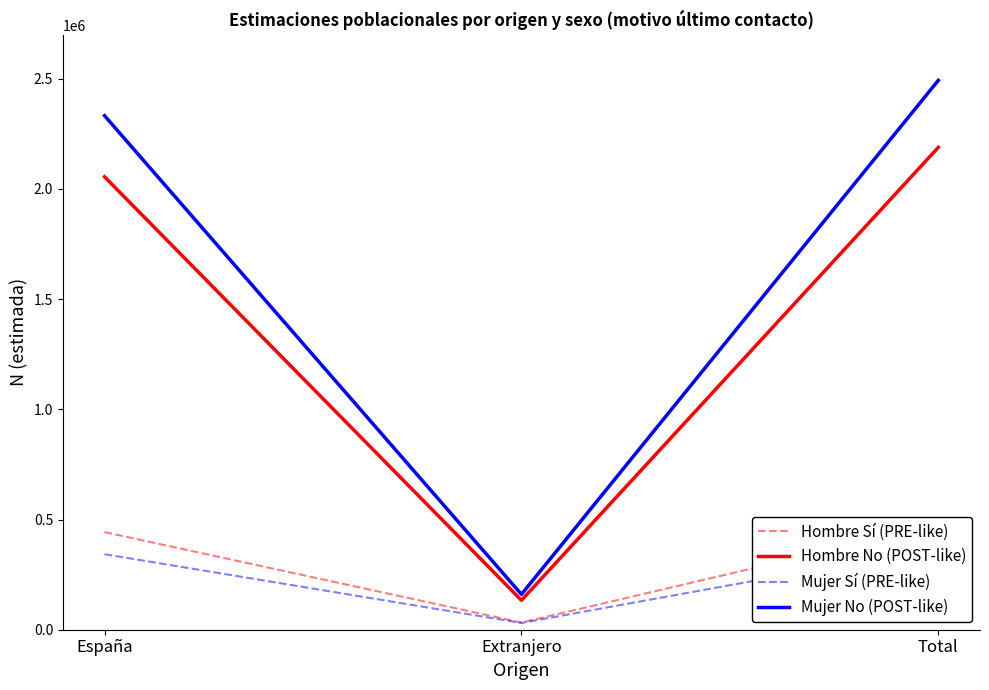

What is the lowest value of the Hombre No (POST-like) series?

133419